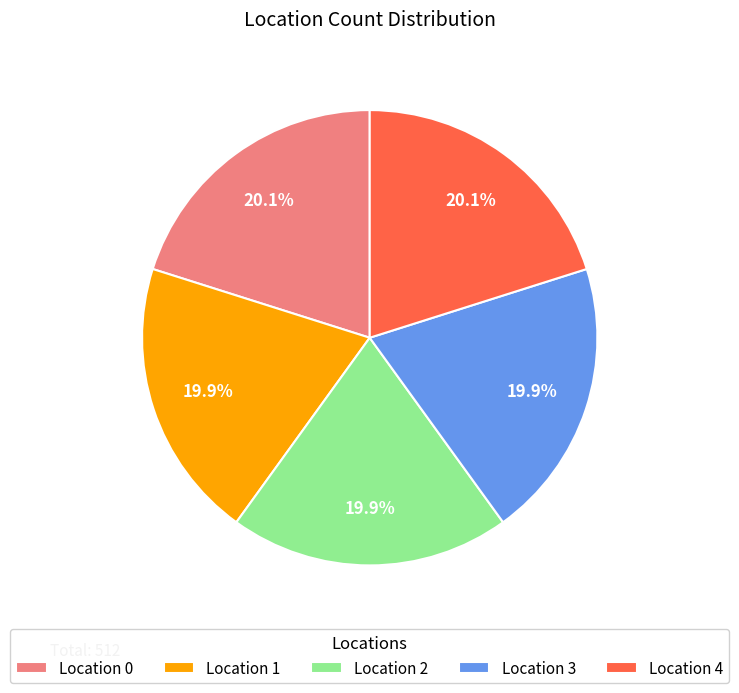

What is the ratio of the value at Location 0 to the value at Location 4?

1.0